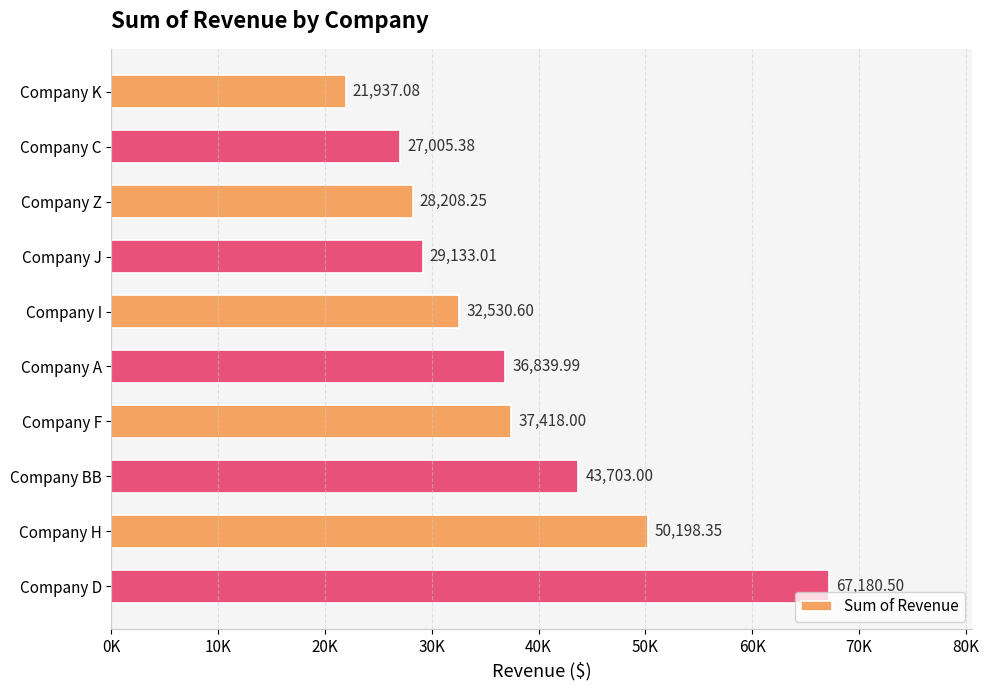

Does the chart contain any negative values?

No